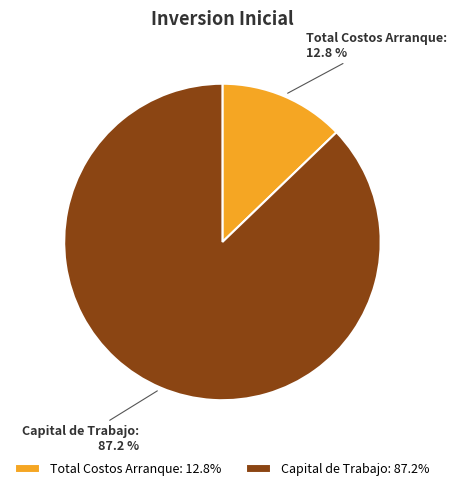

To the nearest percent, what percentage of the pie is Capital de Trabajo?

87%